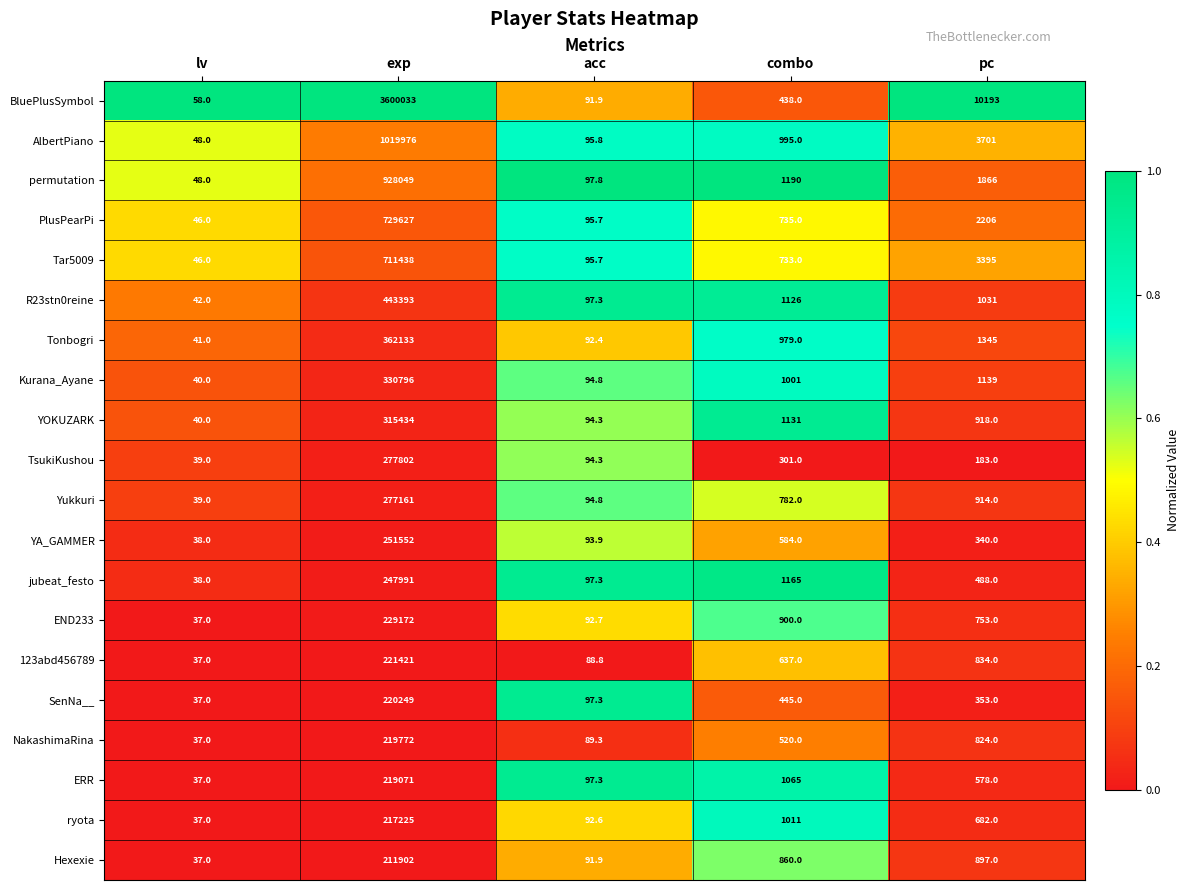

What is the difference between the highest and lowest values at lv?

21.0